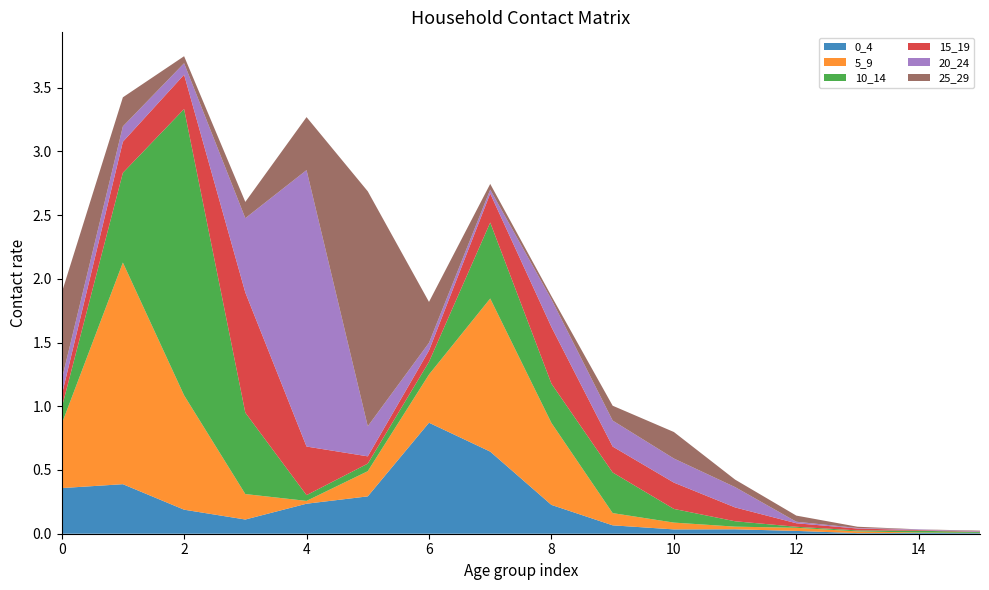

Reading right to left, transcribe all the data shown in this chart.

0_4: 15=0.0	14=0.0	13=0.0	12=0.0	11=0.0	10=0.0	9=0.1	8=0.2	7=0.6	6=0.9	5=0.3	4=0.2	3=0.1	2=0.2	1=0.4	0=0.4
5_9: 15=0.0	14=0.0	13=0.0	12=0.0	11=0.0	10=0.1	9=0.1	8=0.6	7=1.2	6=0.4	5=0.2	4=0.0	3=0.2	2=0.9	1=1.7	0=0.5
10_14: 15=0.0	14=0.0	13=0.0	12=0.0	11=0.0	10=0.1	9=0.3	8=0.3	7=0.6	6=0.1	5=0.1	4=0.0	3=0.6	2=2.2	1=0.7	0=0.1
15_19: 15=0.0	14=0.0	13=0.0	12=0.0	11=0.1	10=0.2	9=0.2	8=0.4	7=0.2	6=0.1	5=0.1	4=0.4	3=0.9	2=0.3	1=0.2	0=0.1
20_24: 15=0.0	14=0.0	13=0.0	12=0.0	11=0.2	10=0.2	9=0.2	8=0.2	7=0.0	6=0.1	5=0.2	4=2.2	3=0.6	2=0.1	1=0.1	0=0.1
25_29: 15=0.0	14=0.0	13=0.0	12=0.0	11=0.1	10=0.2	9=0.1	8=0.0	7=0.0	6=0.3	5=1.8	4=0.4	3=0.1	2=0.1	1=0.2	0=0.7